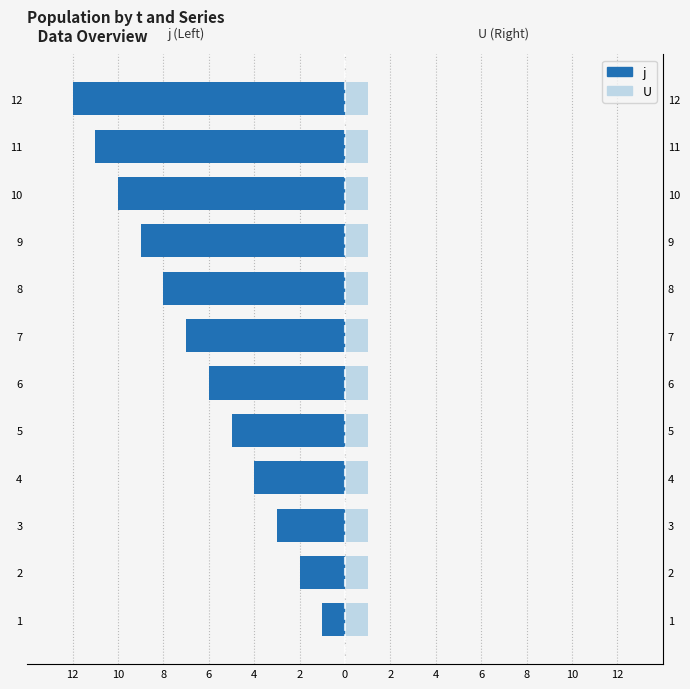

What is the minimum value for j?

-12.0